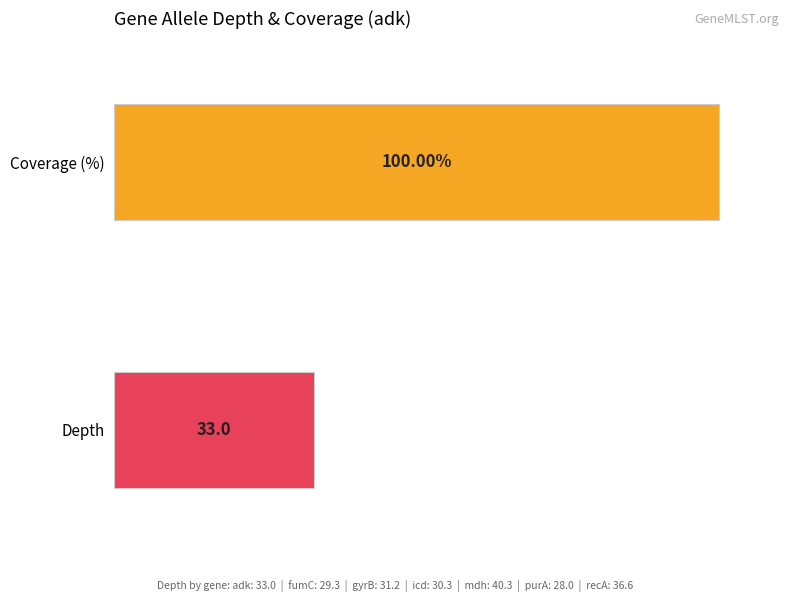

What is the lowest value of the depth series?

28.0